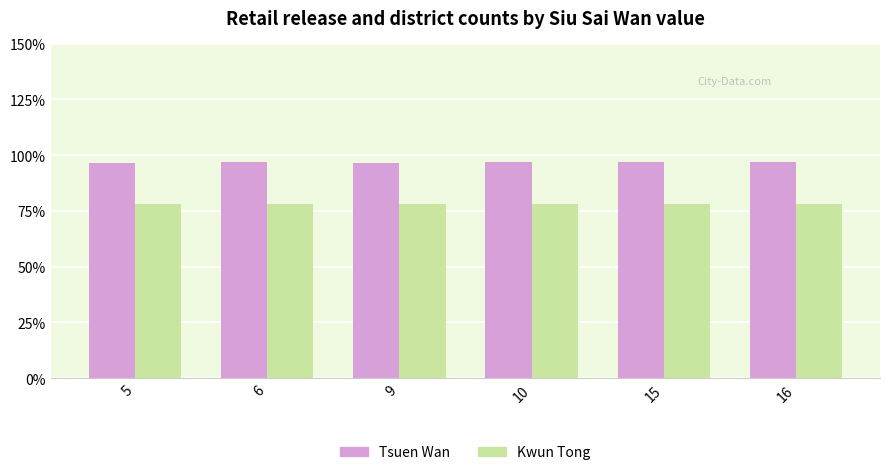

Rank the categories by Tsuen Wan value from highest to lowest.

6, 10, 15, 16, 5, 9